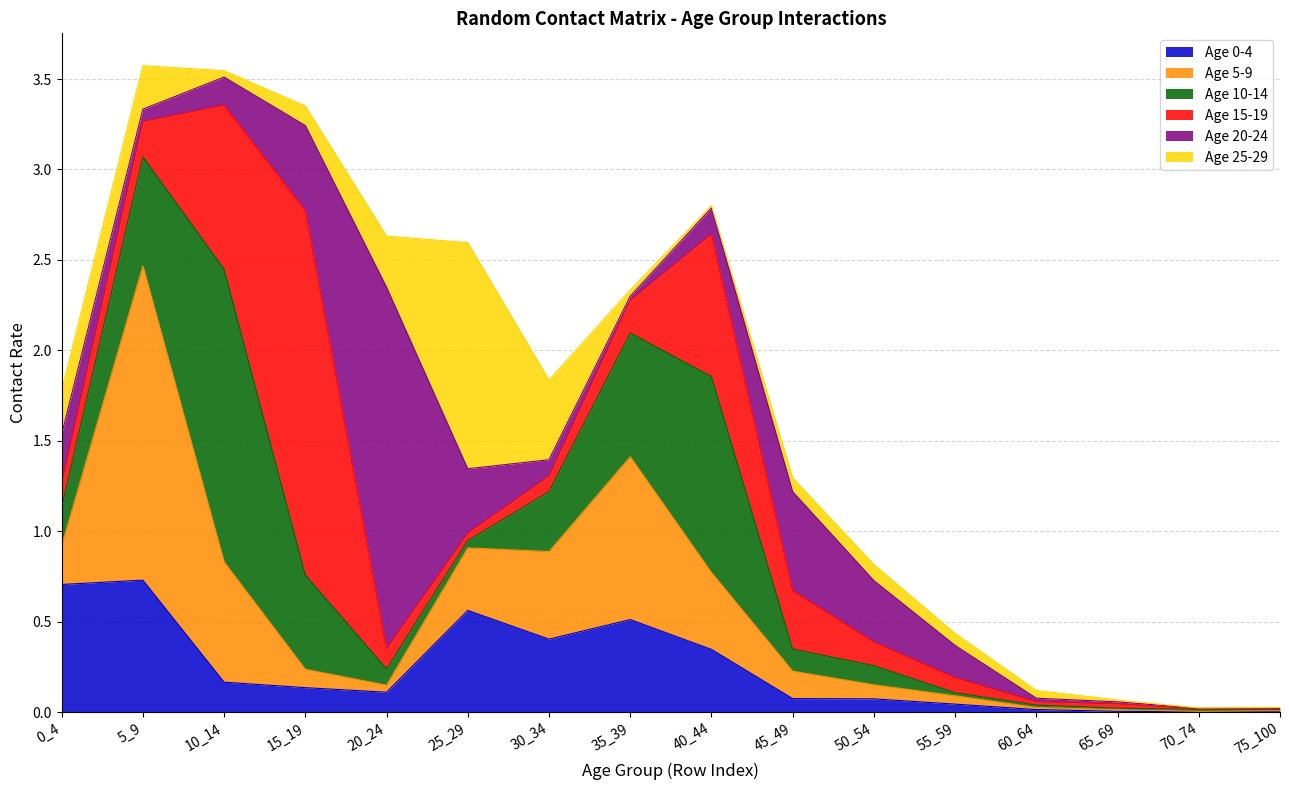

Which series has the largest range (max minus min)?

Age 15-19